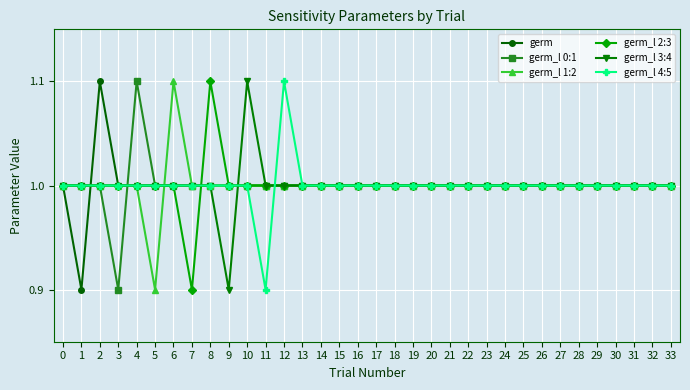

Where is the first local minimum for germ?

1